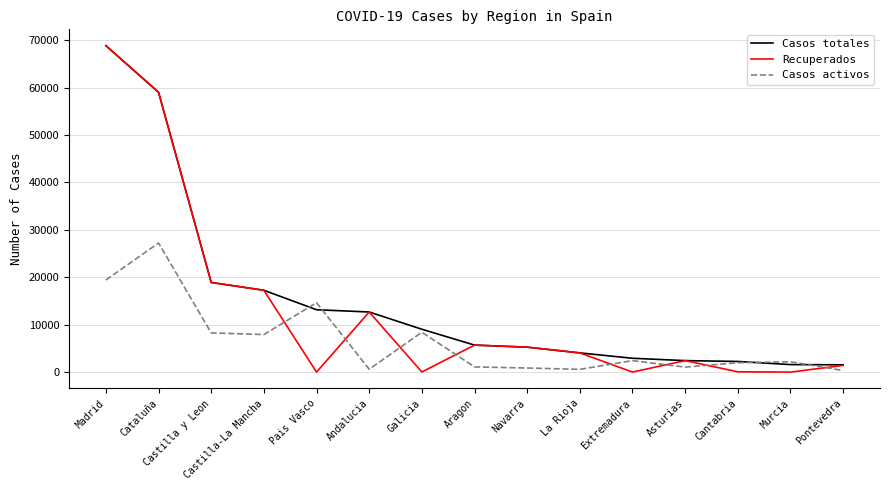

At how many categories does at least one series exceed 37682?

2